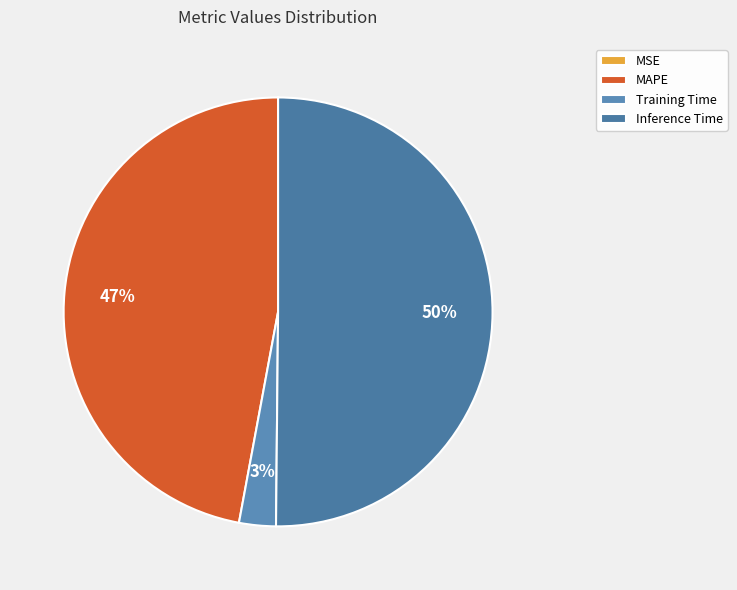

How much of the chart is everything except MSE?

100.0%